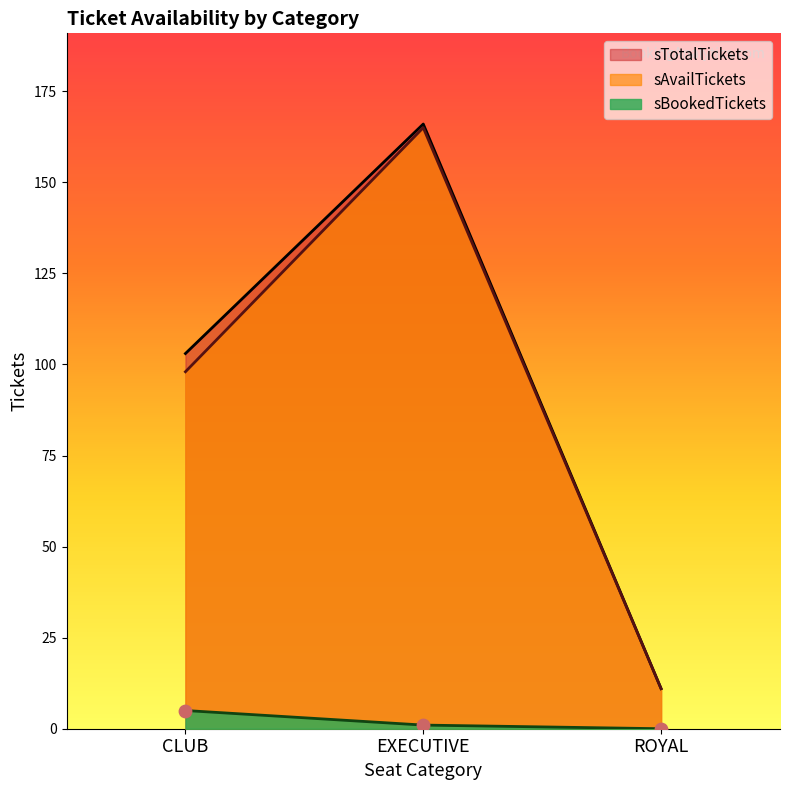

At how many categories does at least one series exceed 61?

2